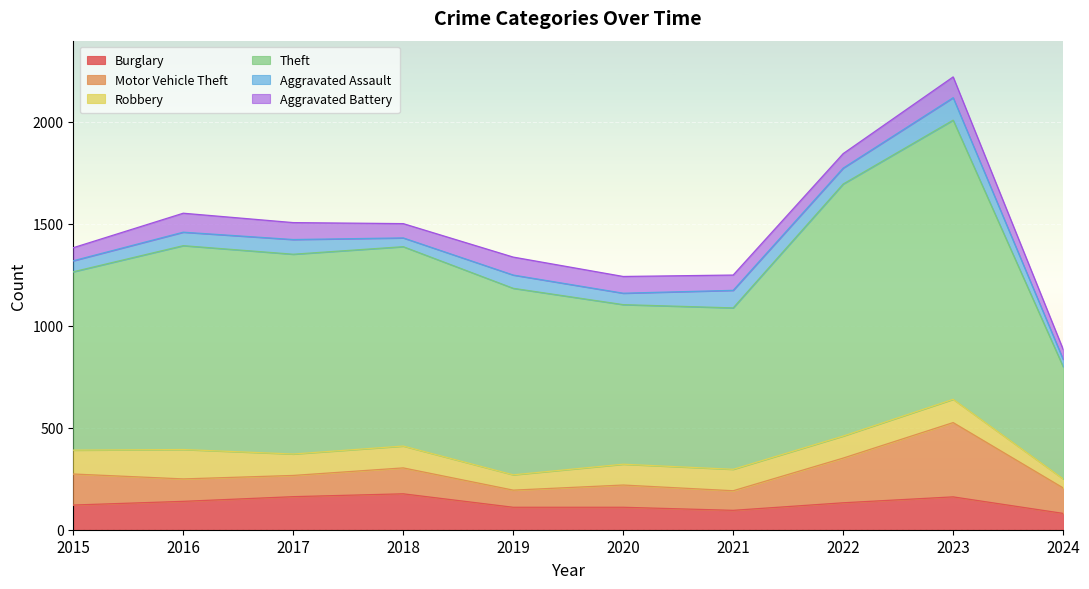

Count the number of categories in the chart.

10